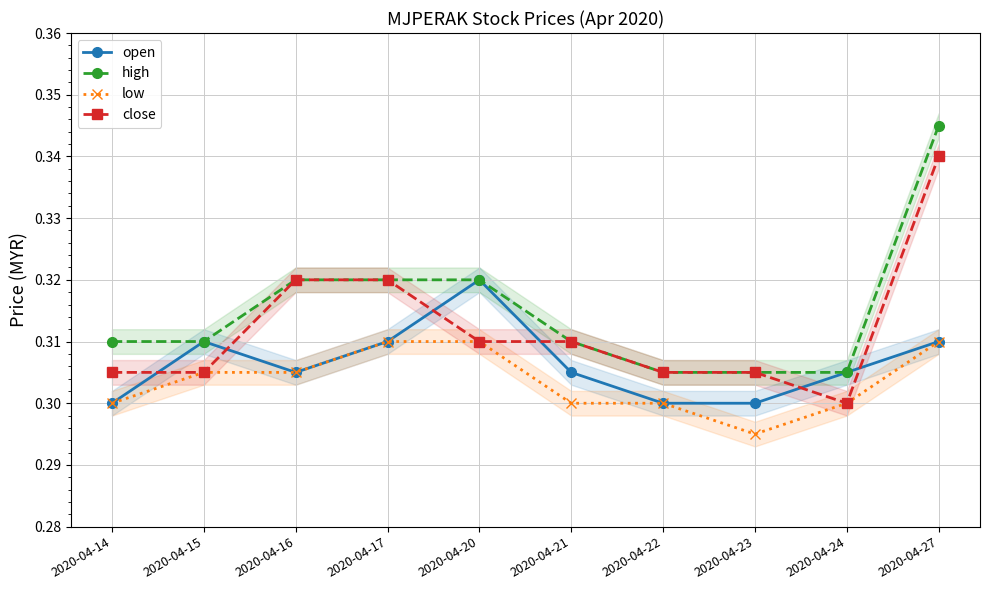

The value of close at 2020-04-24 is 0.3. True or false?

True